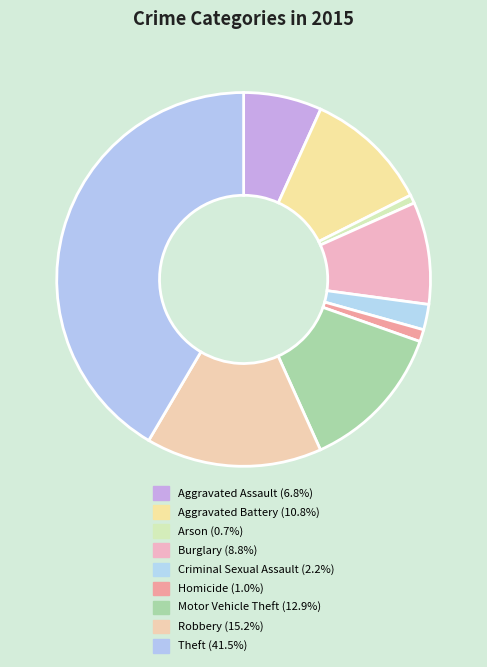

Approximately how many times larger is the value at Theft compared to Motor Vehicle Theft?

3.2